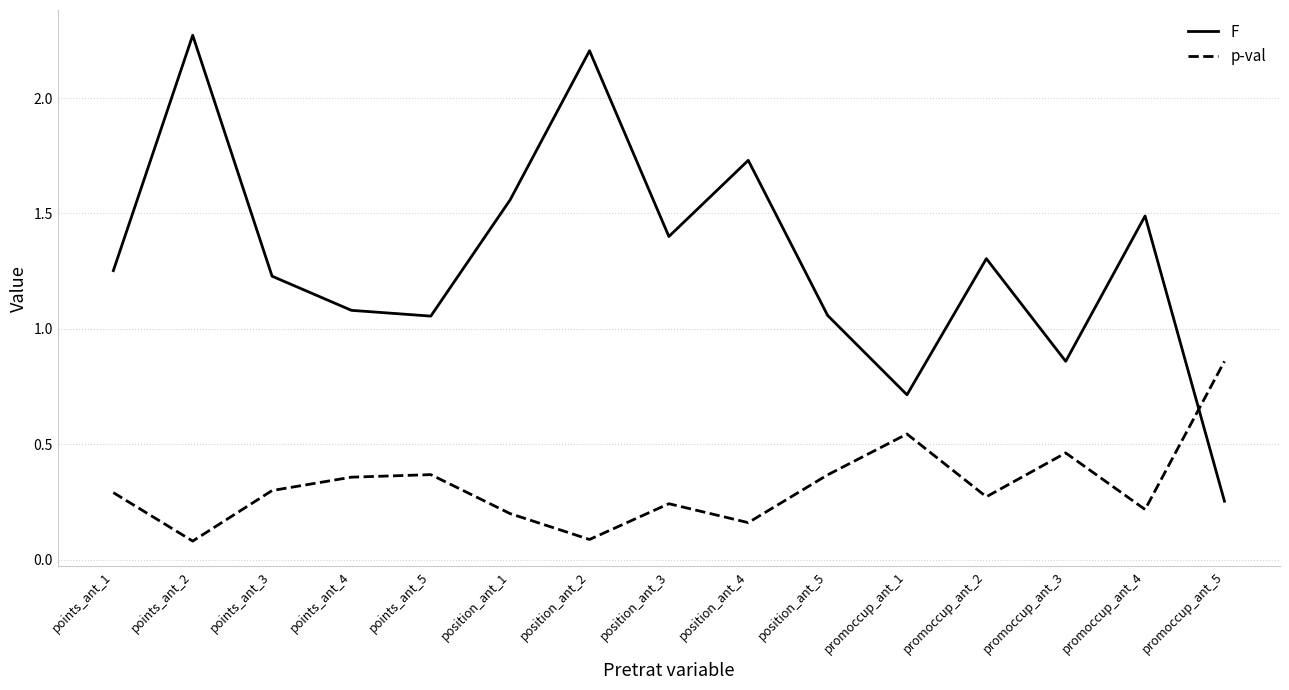

What position from the right is position_ant_4?

7